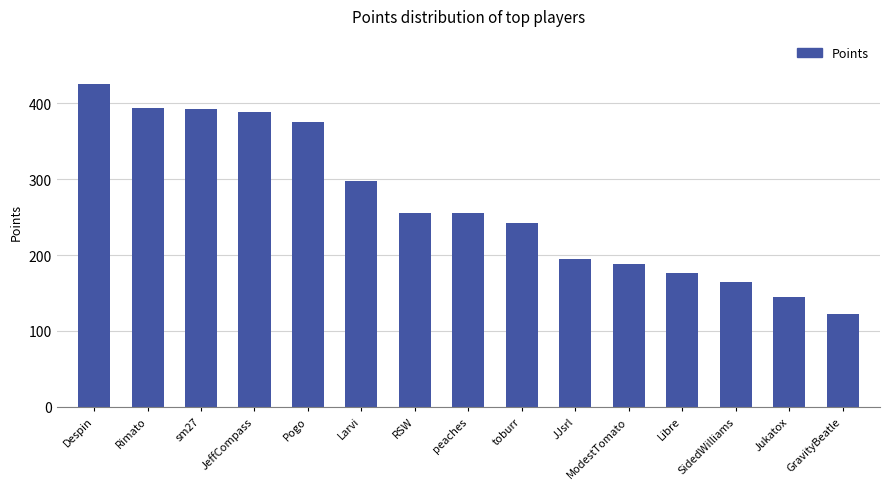

Which category has the lowest value across all series?

GravityBeatle